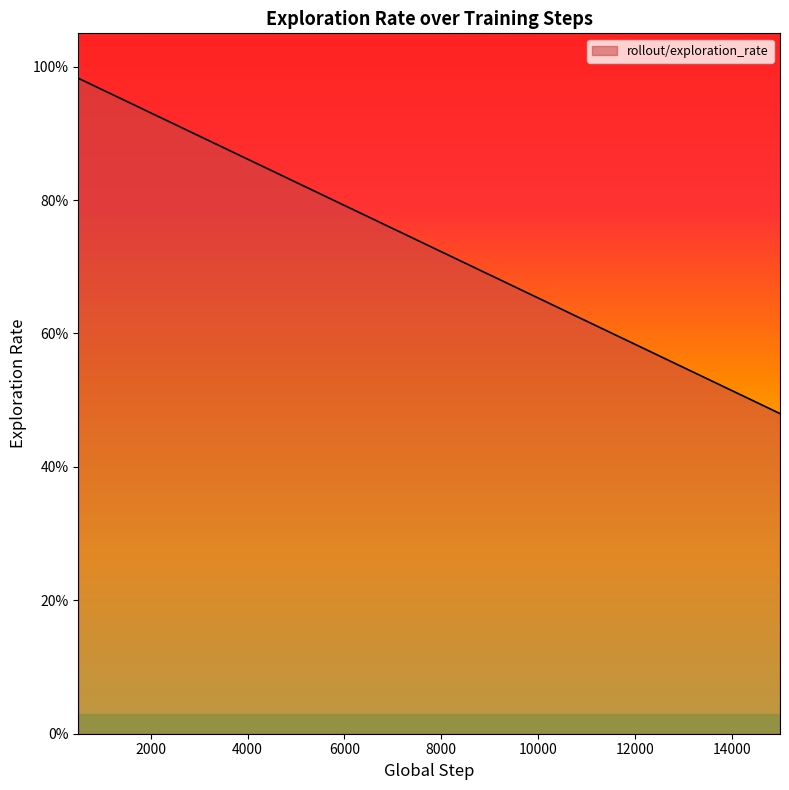

Is this an area chart (filled region under the line)?

Yes